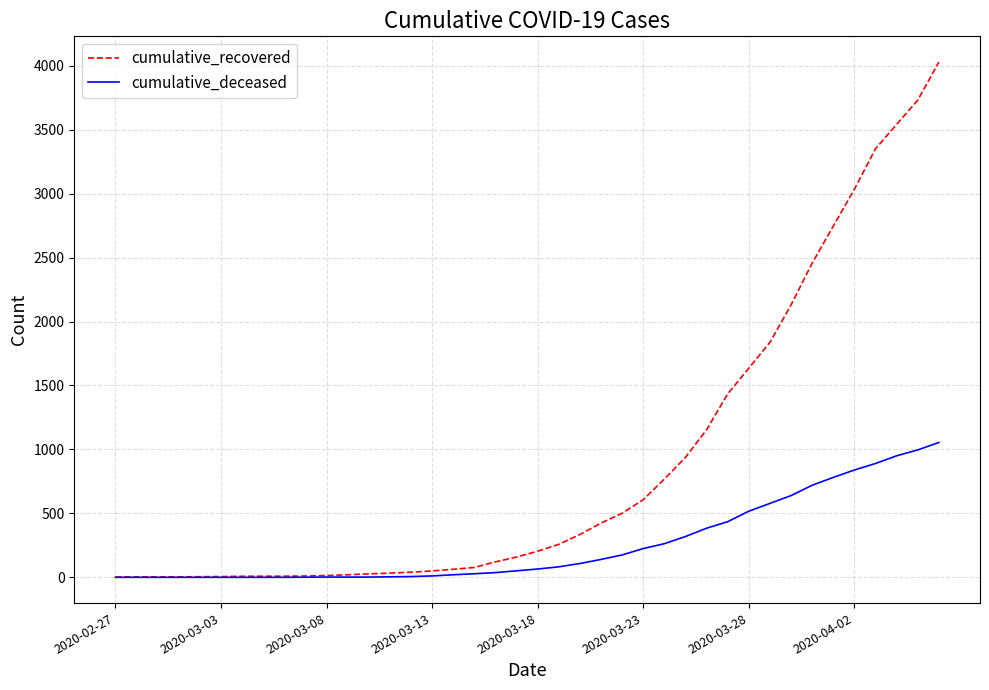

Rank the series by their maximum value, from lowest to highest.

cumulative_deceased, cumulative_recovered